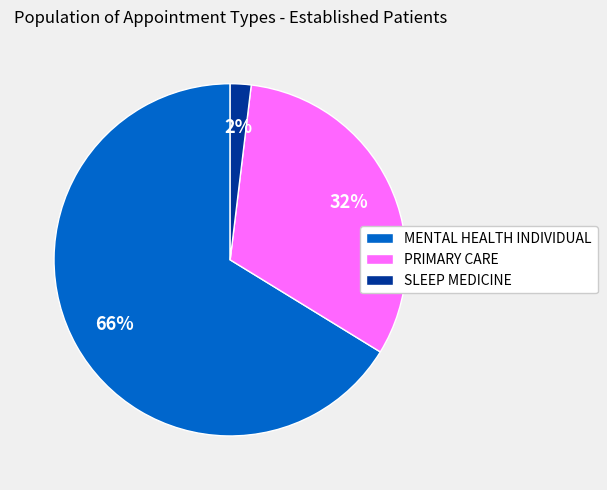

Which slice is the largest?

MENTAL HEALTH INDIVIDUAL